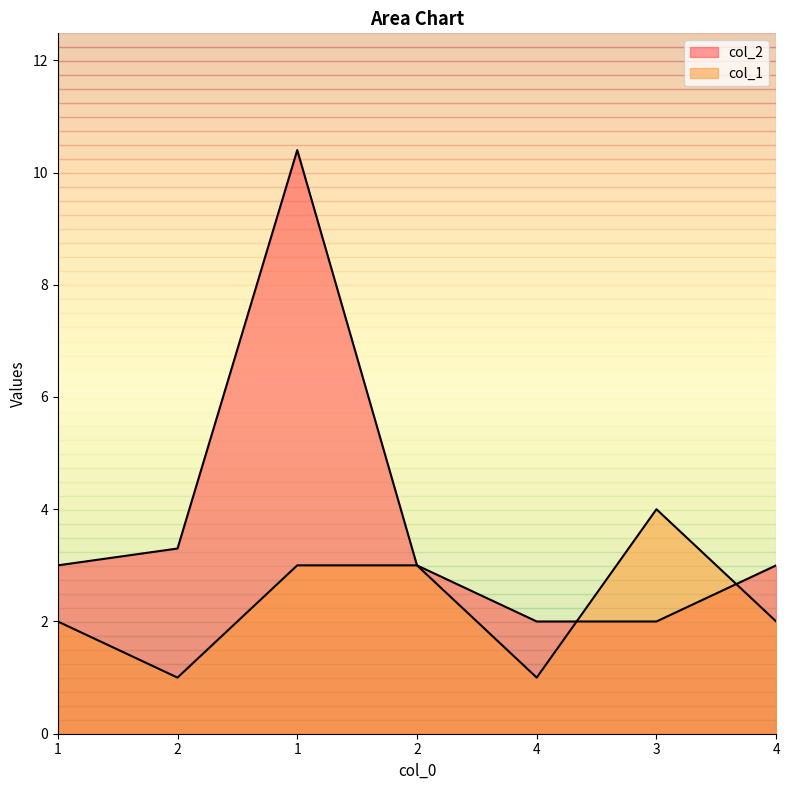

Reading right to left, what are all the values shown in this chart?

col_2: 3.0	2.0	2.0	3.0	10.4	3.3	3.0
col_1: 2.0	4.0	1.0	3.0	3.0	1.0	2.0